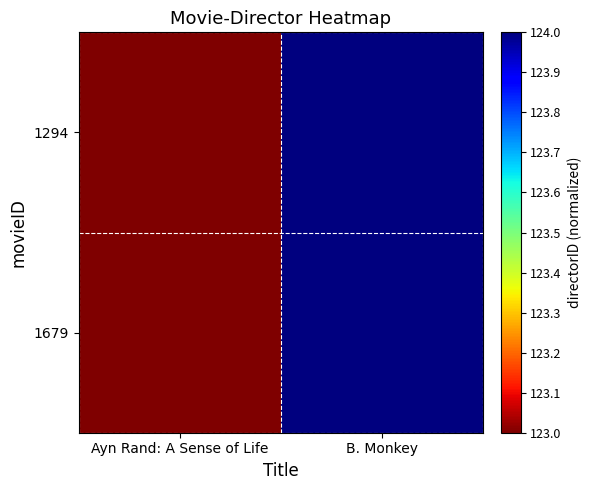

At Ayn Rand: A Sense of Life, list the series in order from largest to smallest.

1294, 1679